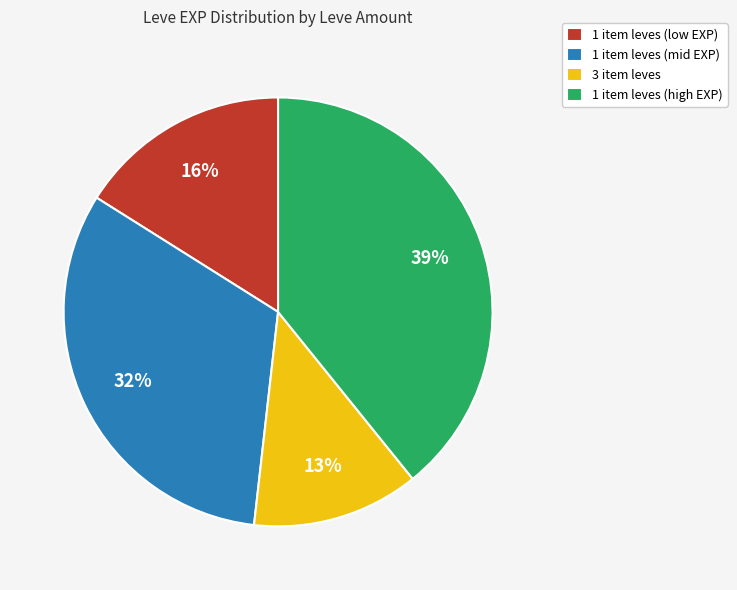

Which category has the biggest portion of the pie?

1 item leves (high EXP)